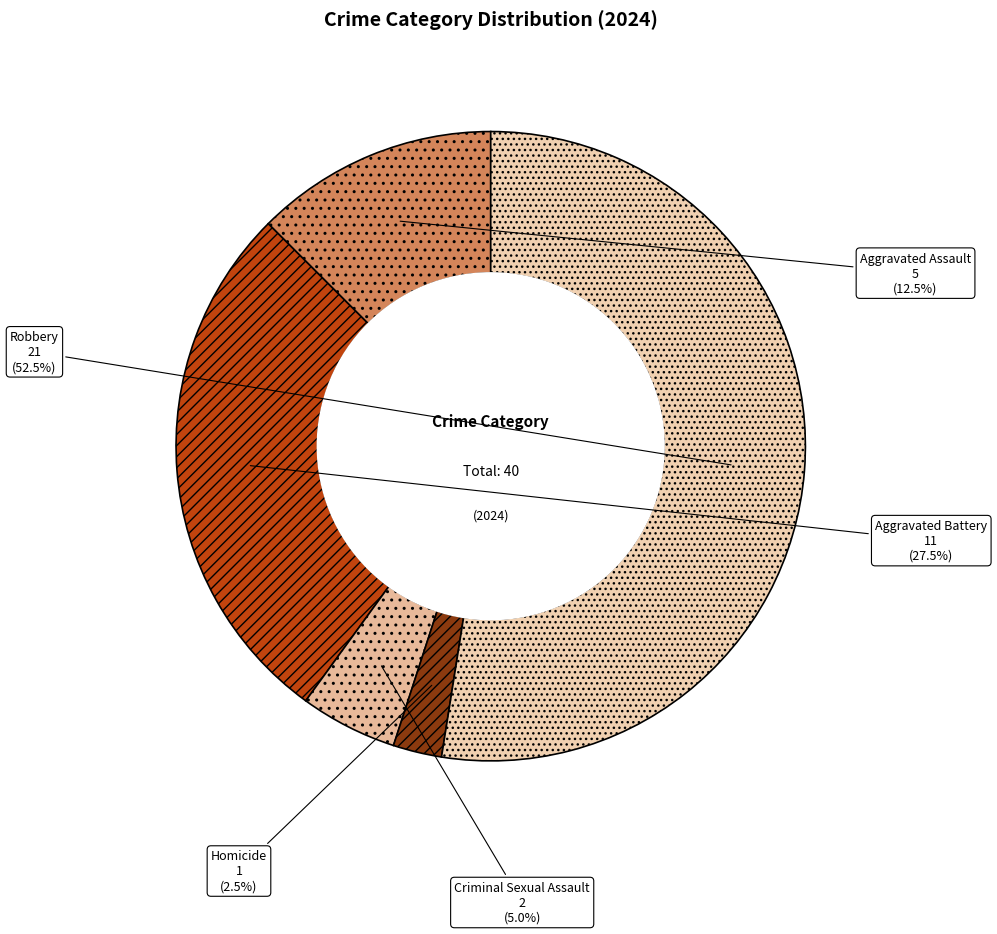

What percentage do Homicide and Criminal Sexual Assault together represent?

7.5%